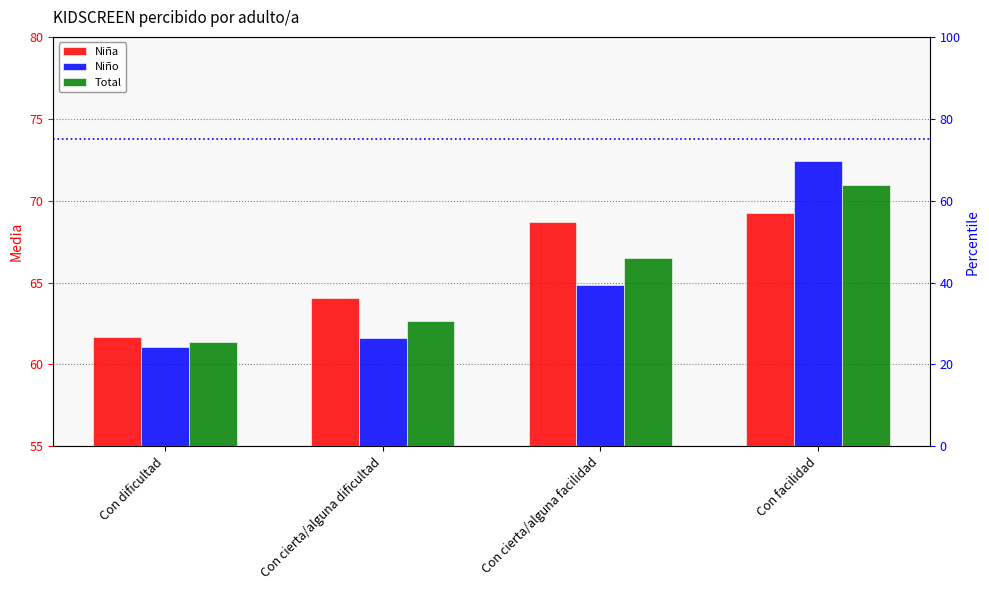

At Con dificultad, list the series in order from smallest to largest.

Niño, Total, Niña